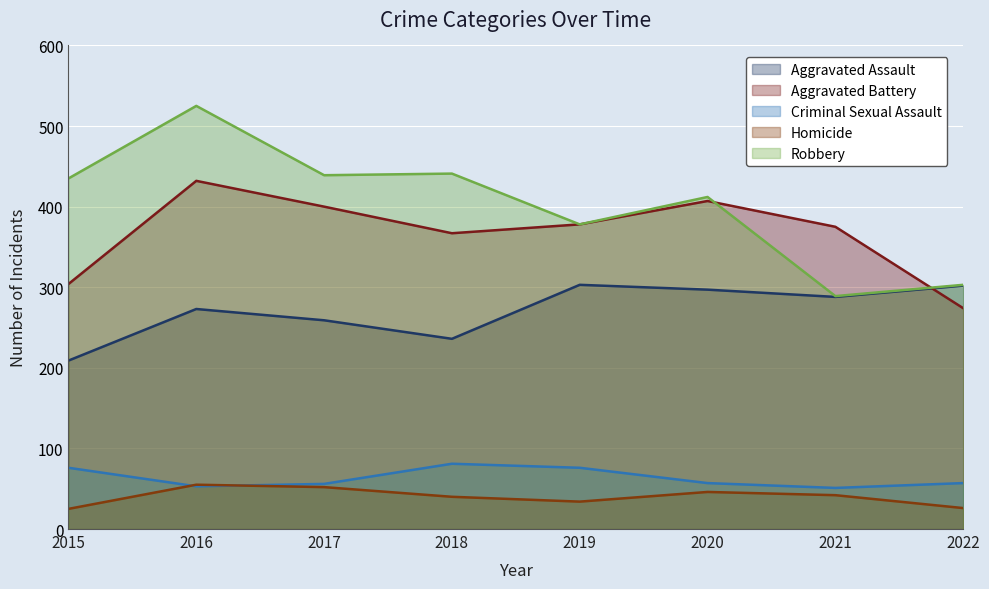

What is the difference between the second highest and second lowest values in the Criminal Sexual Assault series?

23